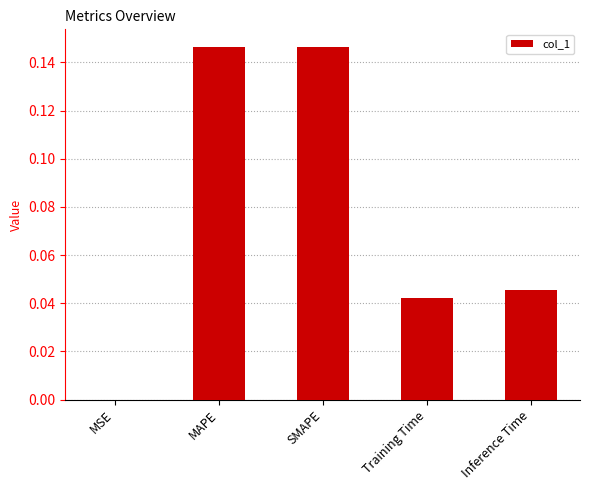

What is the sum of all values?

0.4